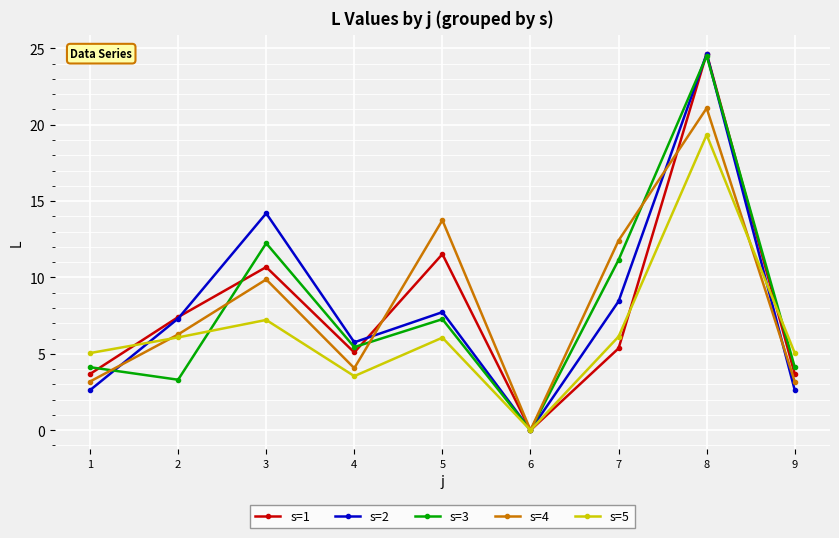

What are all the series names shown in the legend?

s=1, s=2, s=3, s=4, s=5